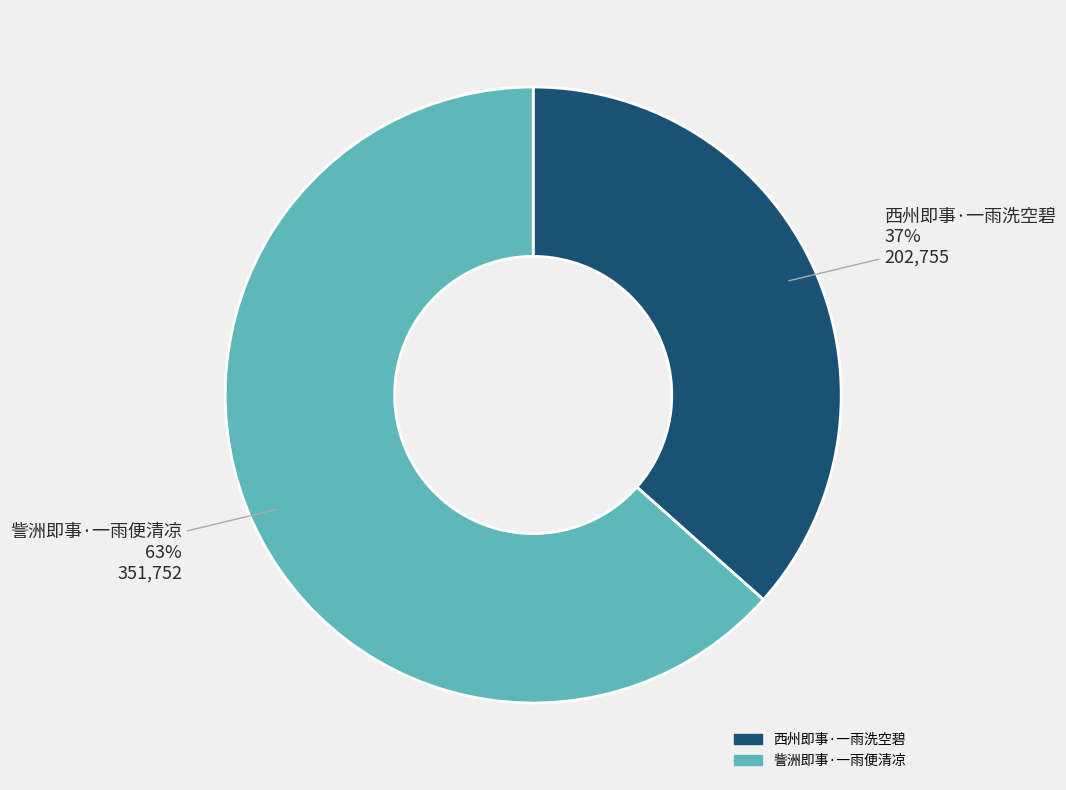

Is there any slice that represents more than half of the pie?

Yes